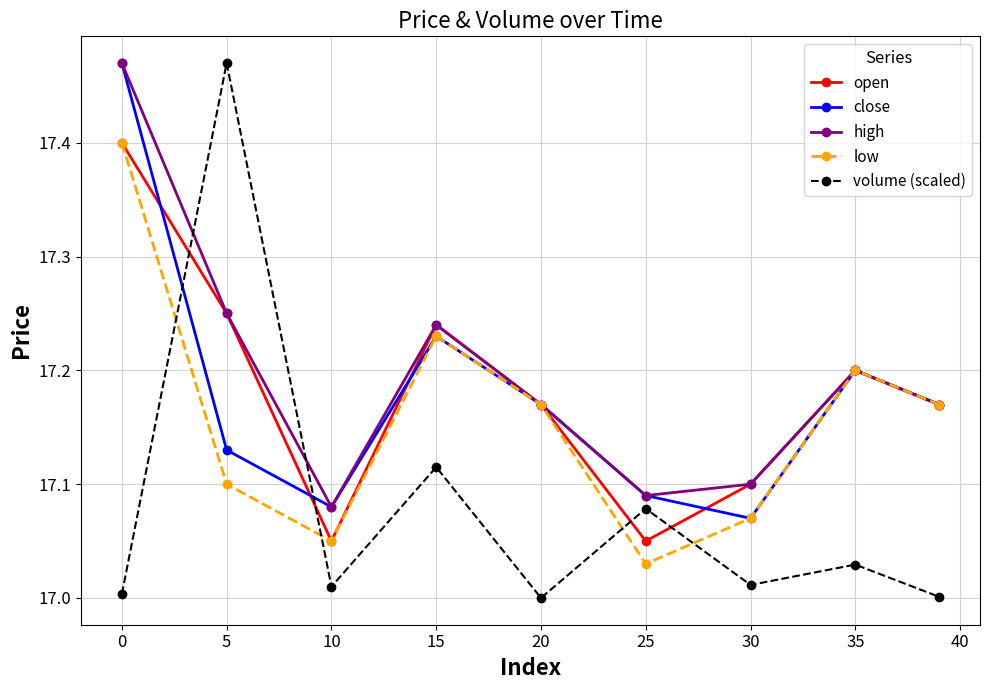

In open, how many points are lower than both neighbors (excluding endpoints)?

2